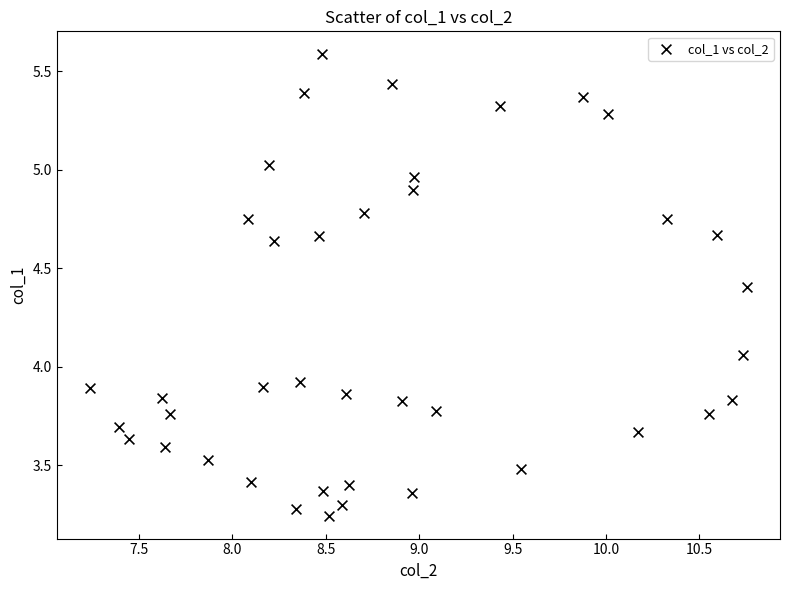

What is the range of Y values (max minus min)?

2.3